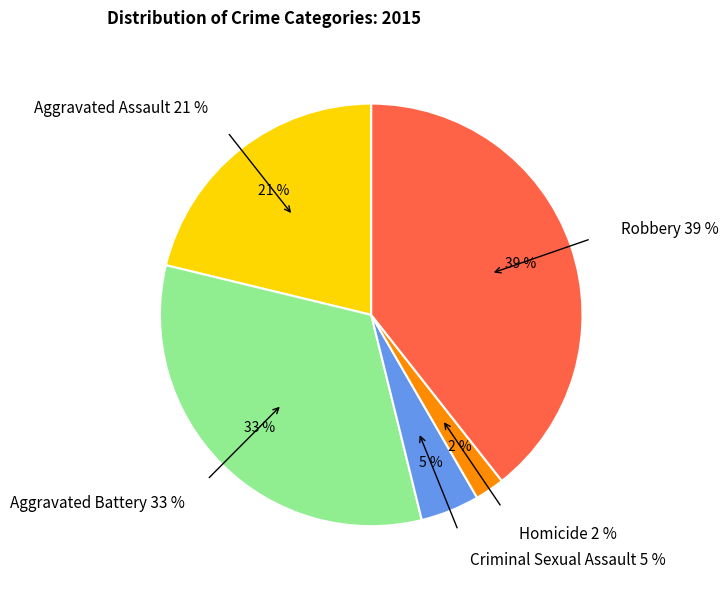

What portion of the pie excludes Aggravated Assault?

78.8%